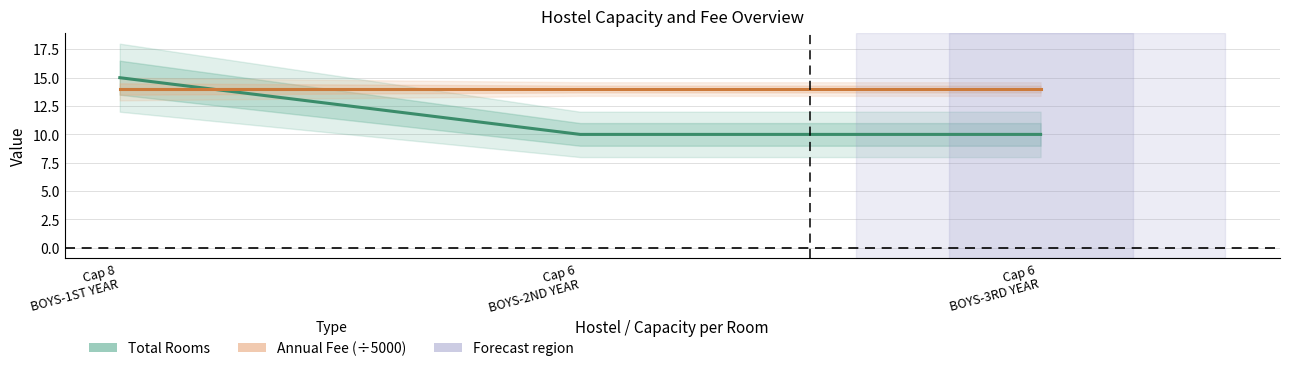

What is the value of the Annual Fee (÷5000) point at the 3rd from the left?

14